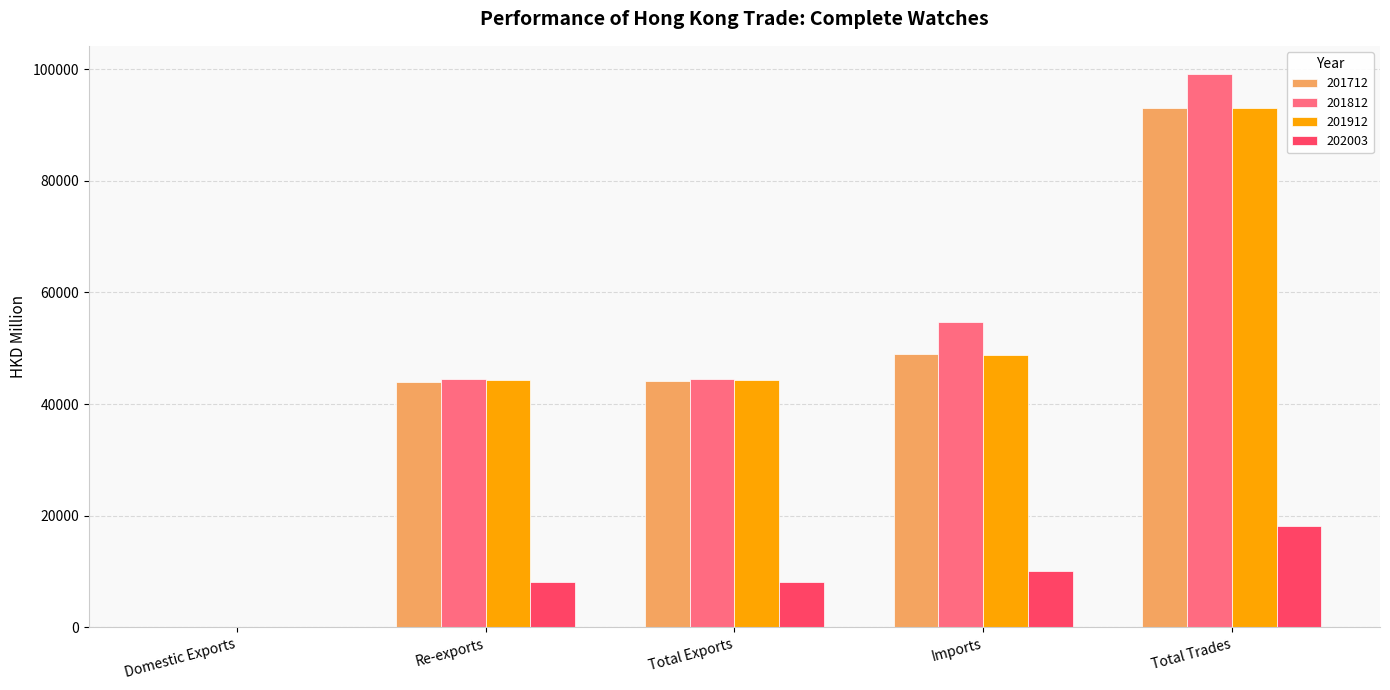

What is the sum of all 201912 values?

230542.6